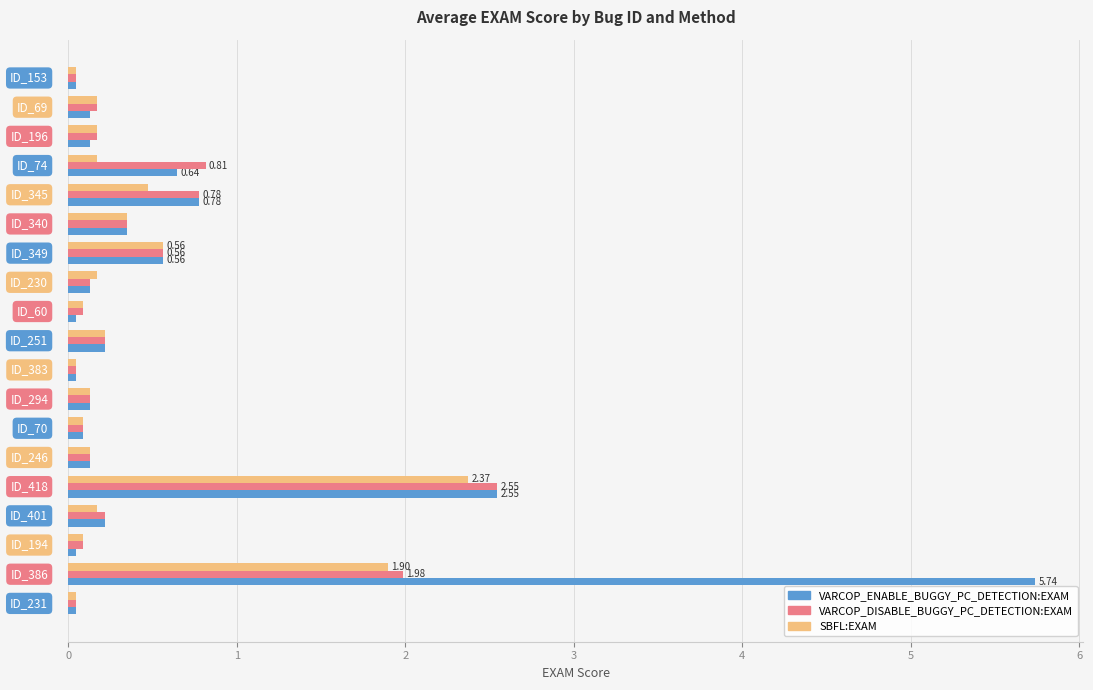

Which series has the widest spread of values?

VARCOP_ENABLE_BUGGY_PC_DETECTION:EXAM